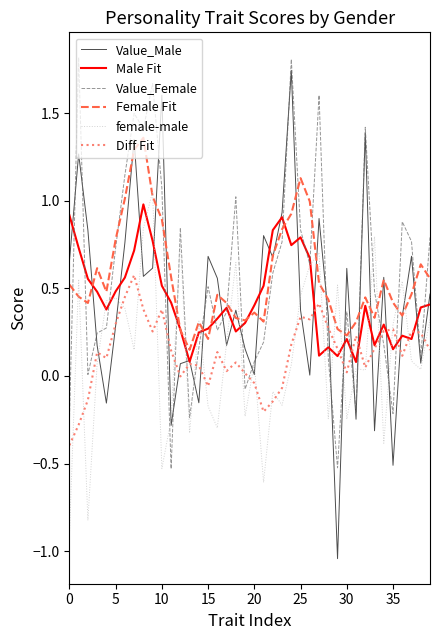

Which series has the widest spread of values?

Value_Male